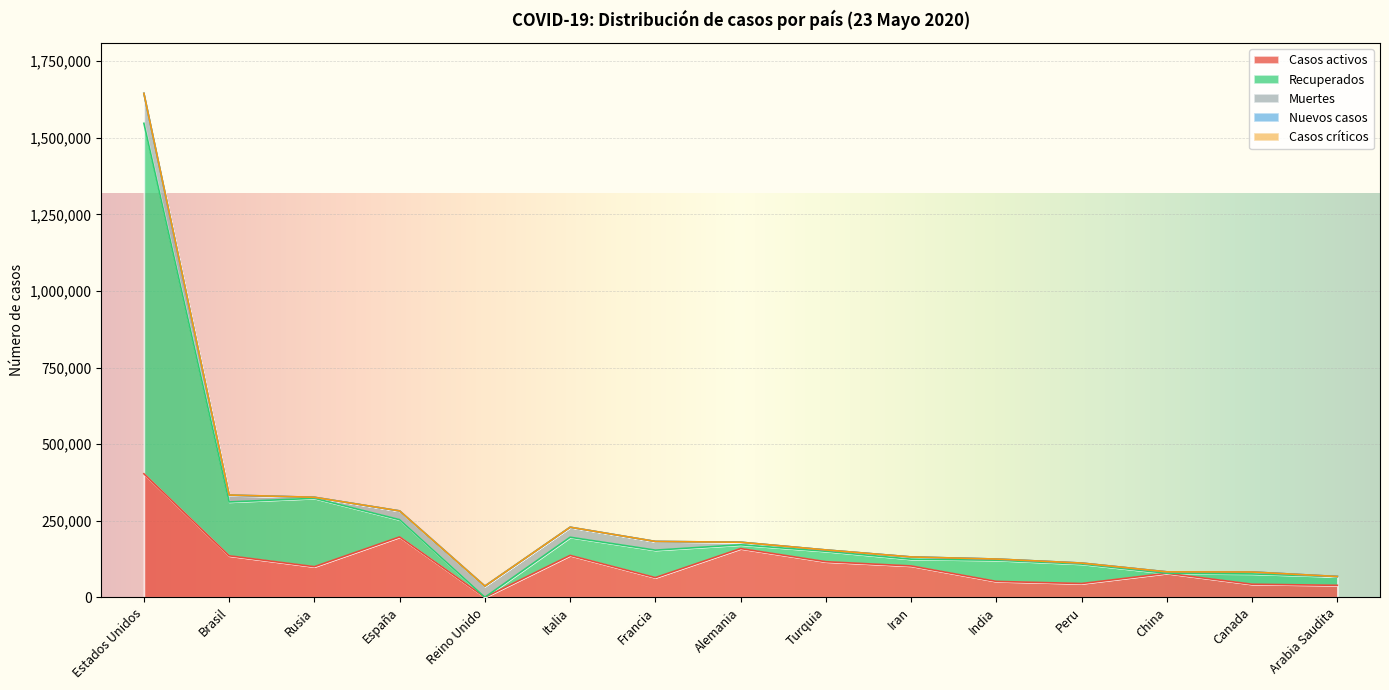

Where does the Recuperados series first go above 56318?

Estados Unidos